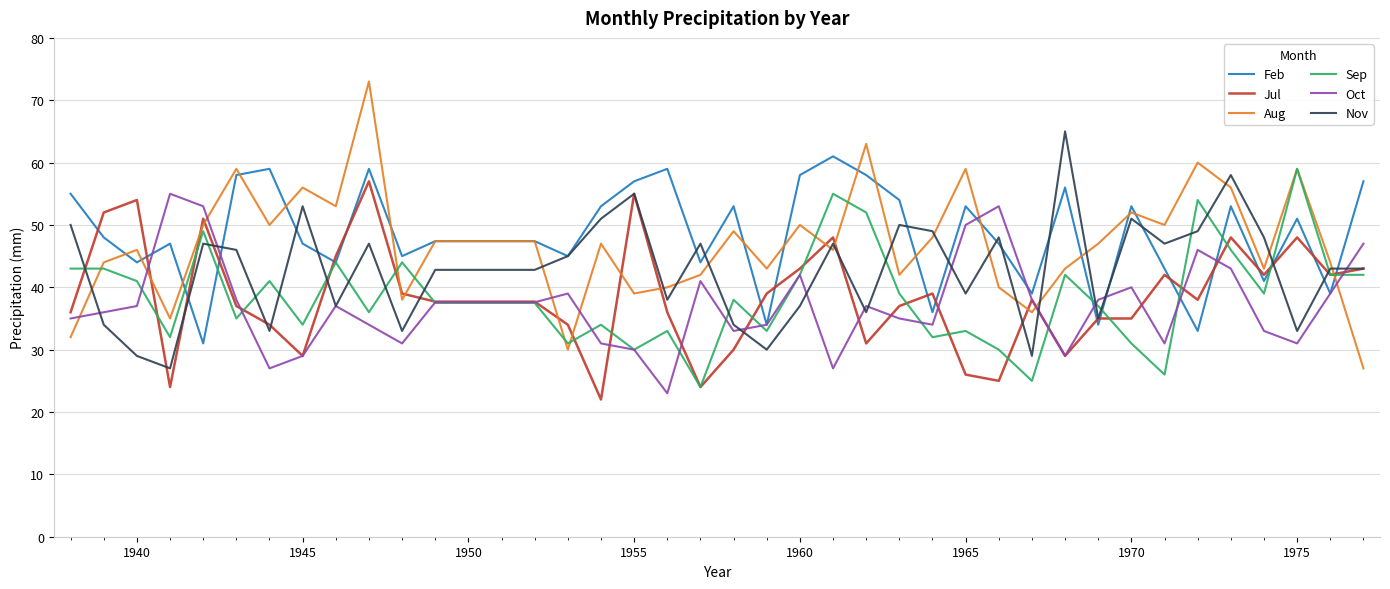

List the series in order of their peak value, highest first.

Aug, Nov, Feb, Sep, Jul, Oct